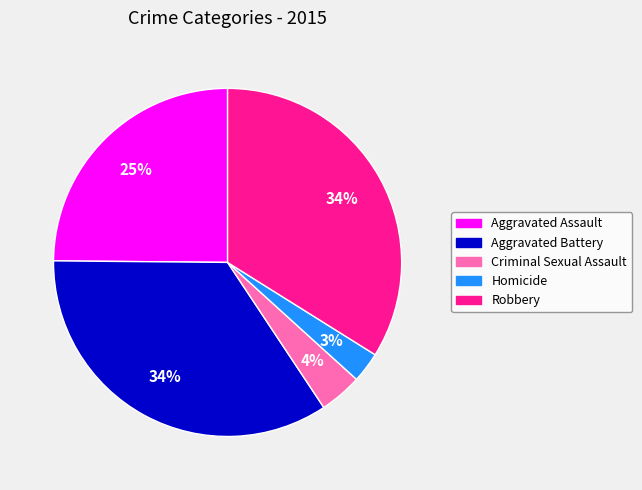

Is Aggravated Assault the majority of the pie?

No